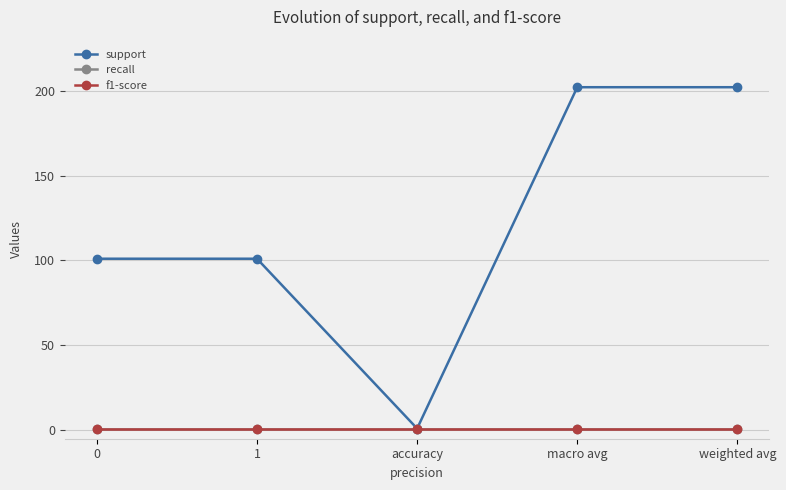

How many lines are shown in the chart?

3